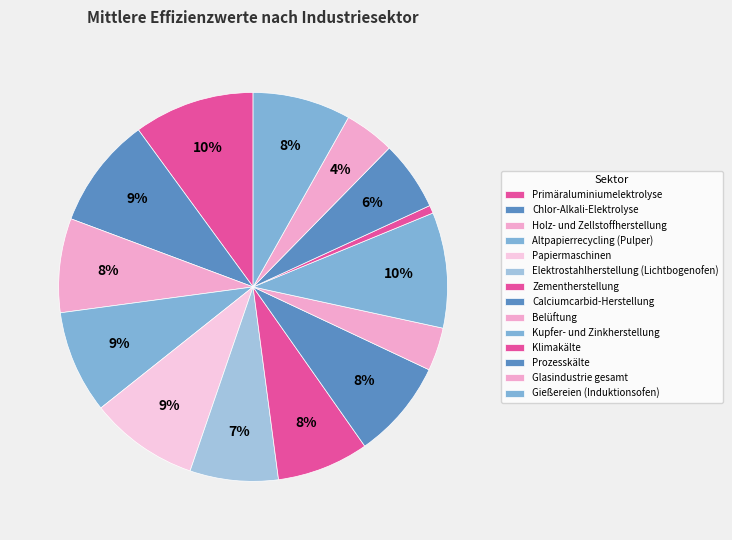

Does Holz- und Zellstoffherstellung account for over 50% of the chart?

No